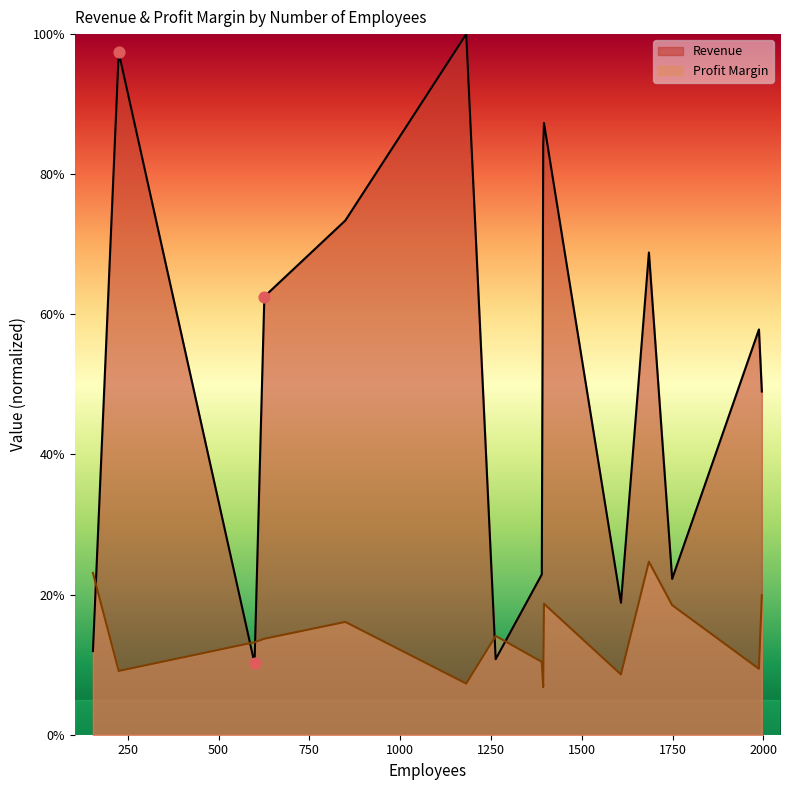

Is the value of Revenue at 1988 greater than the value of Profit Margin at 599?

Yes